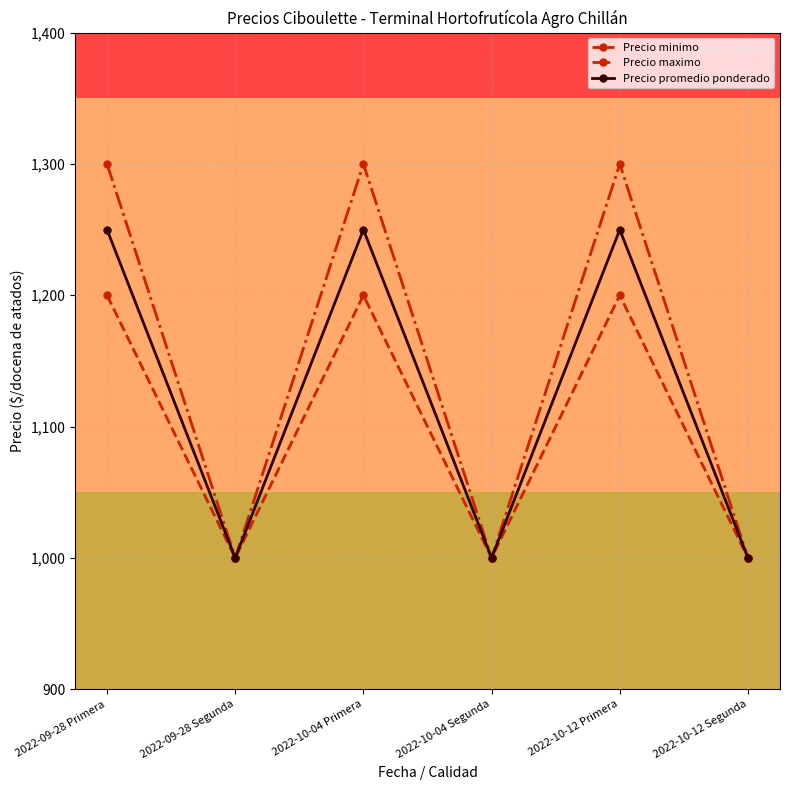

At 2022-09-28 Primera, list the series in order from smallest to largest.

Precio minimo, Precio promedio ponderado, Precio maximo